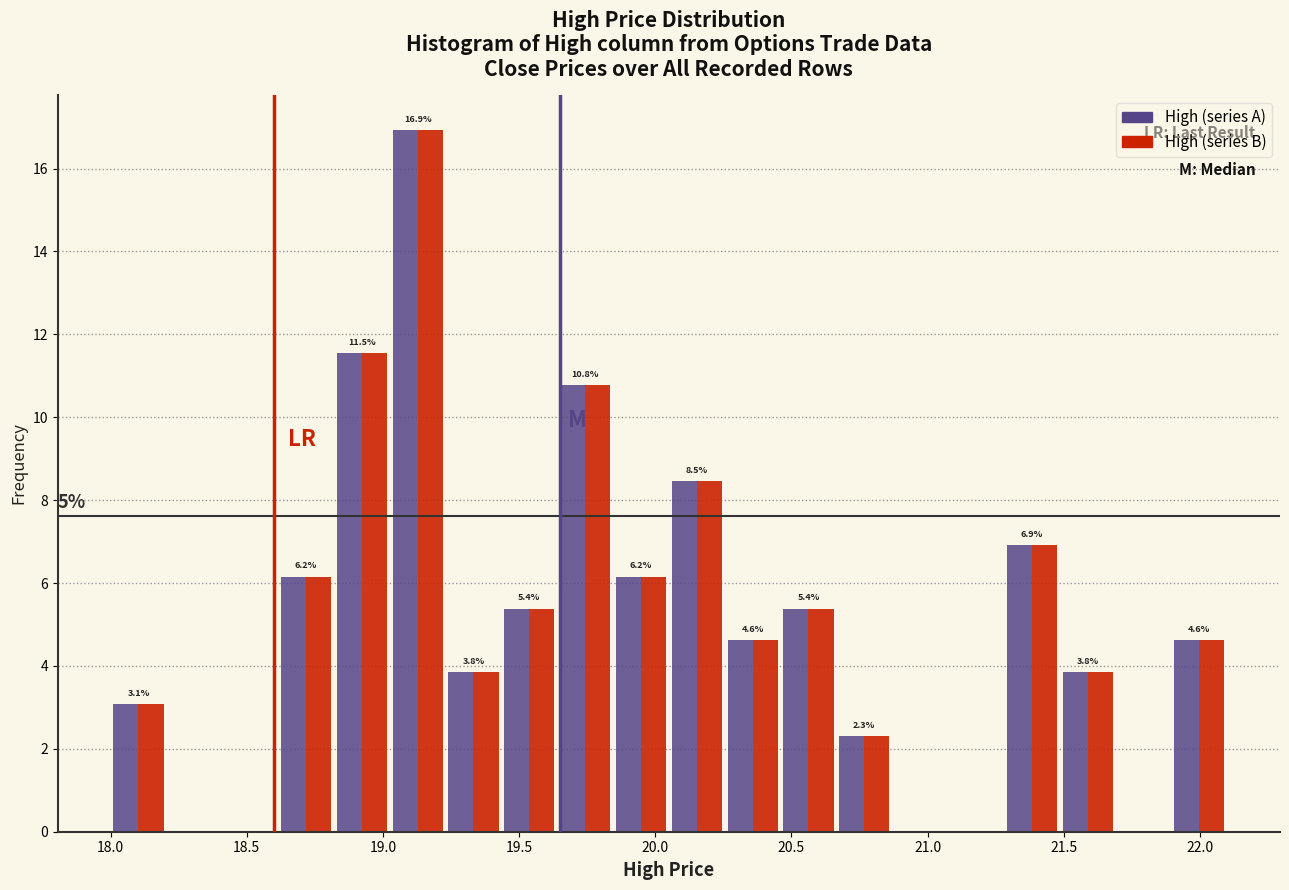

In the High (series B) series, which range on the x-axis has the tallest bar?

19.025 to 19.230